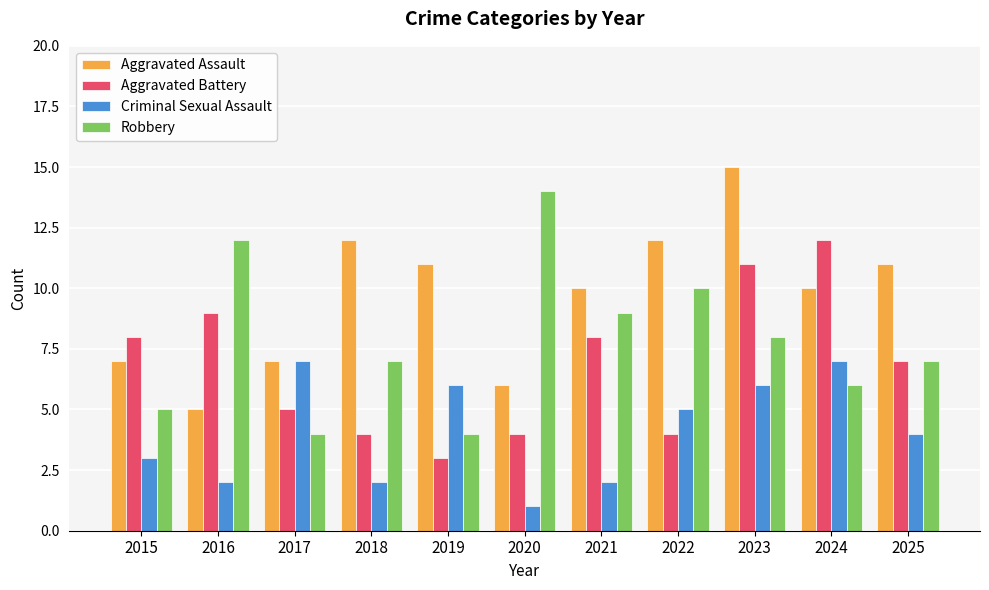

What is the difference between the maximum and minimum values in the Criminal Sexual Assault series?

6